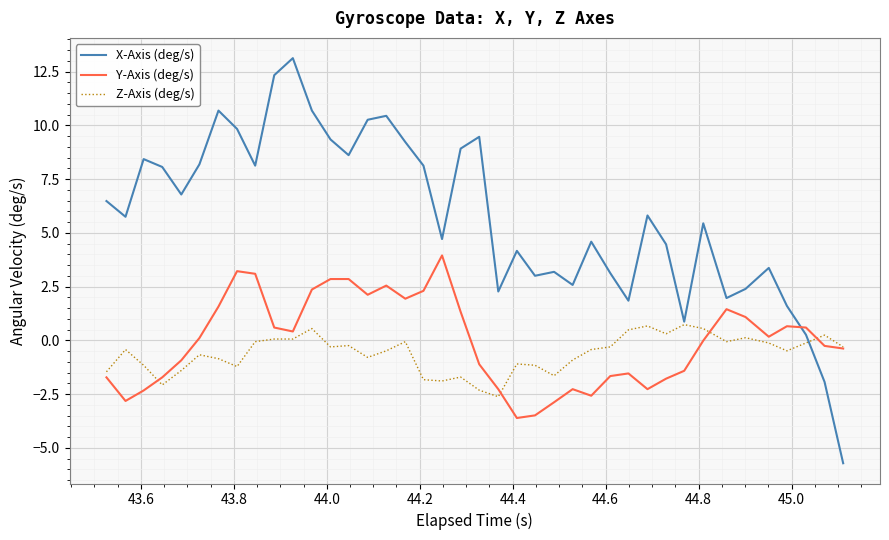

Rank the series by their maximum value, from lowest to highest.

Z-Axis (deg/s), Y-Axis (deg/s), X-Axis (deg/s)